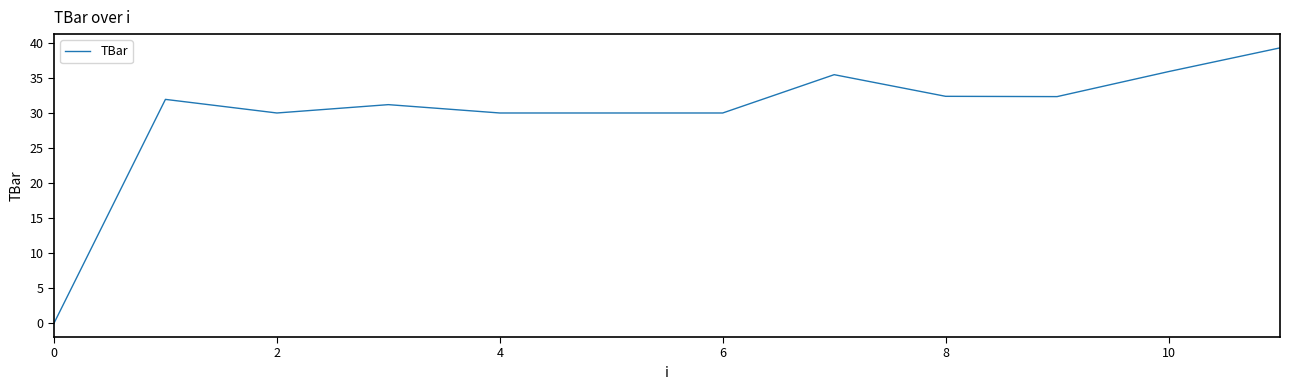

What is the greatest value displayed?

39.3